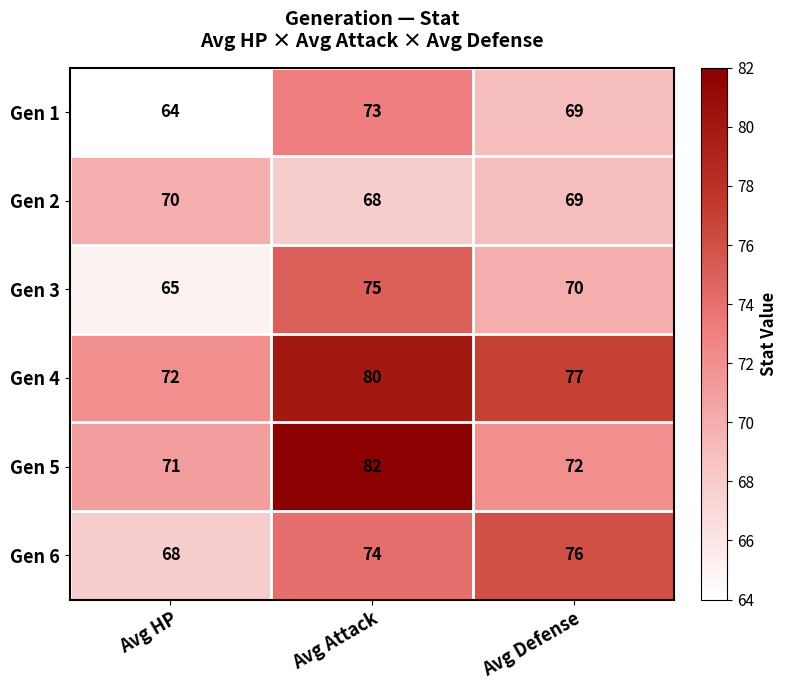

What is the lowest value of the Gen 5 series?

71